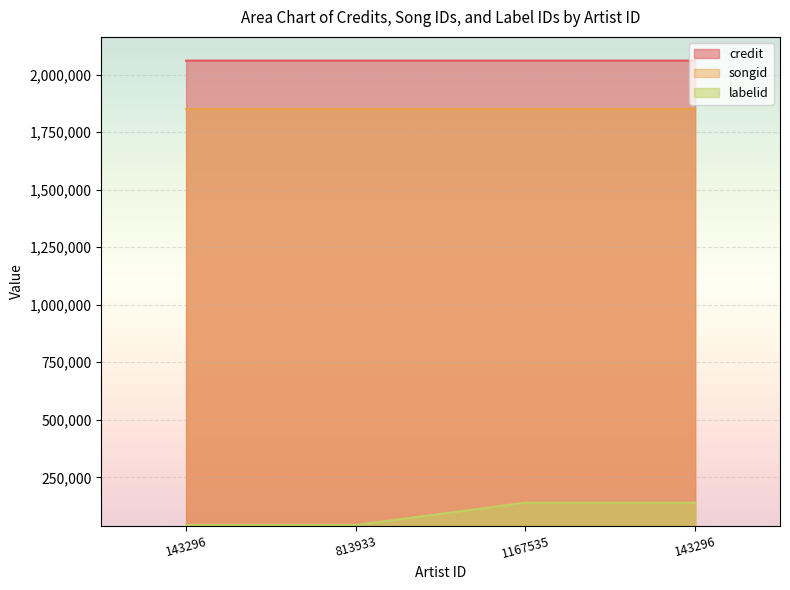

At which label is labelid closest to 91145?

143296